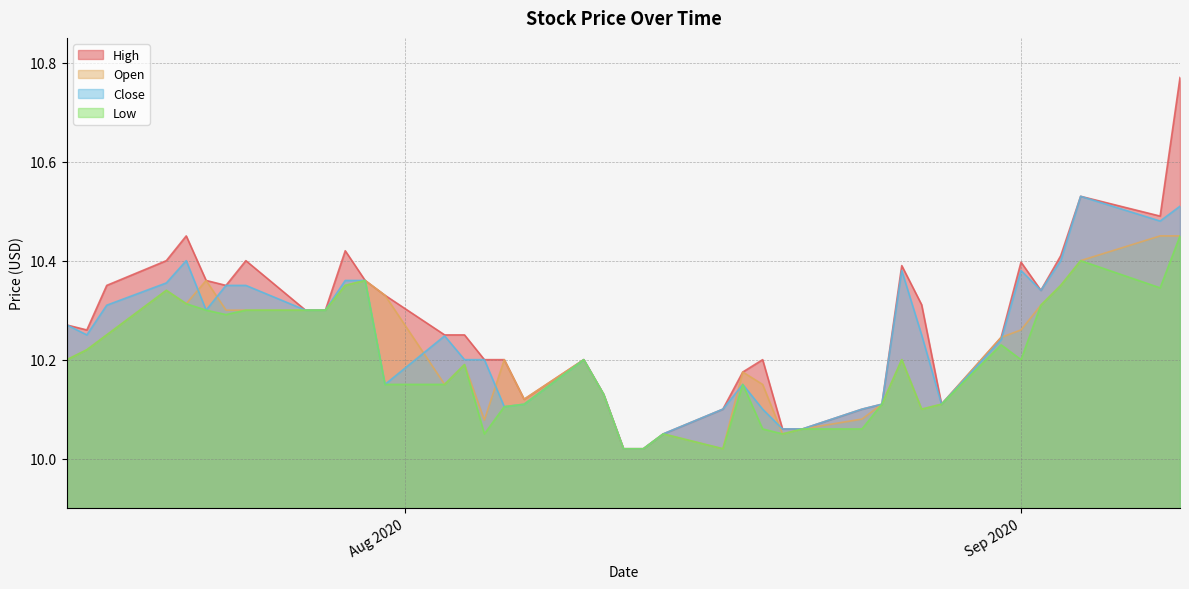

At which category does the chart reach its minimum across all series?

2020-08-12